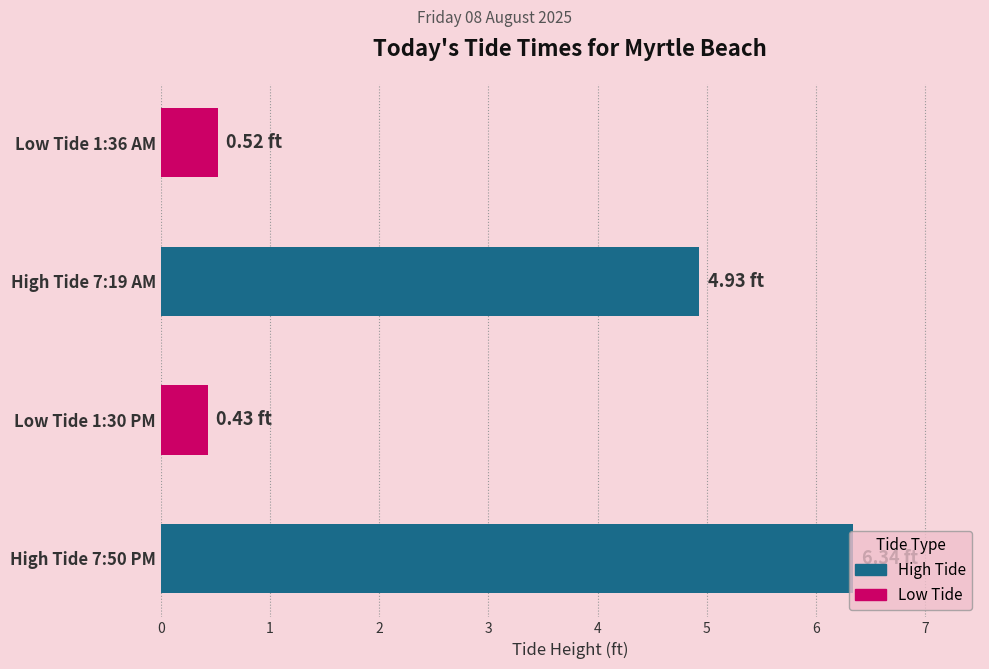

At which category does the chart reach its minimum across all series?

Low Tide 1:30 PM